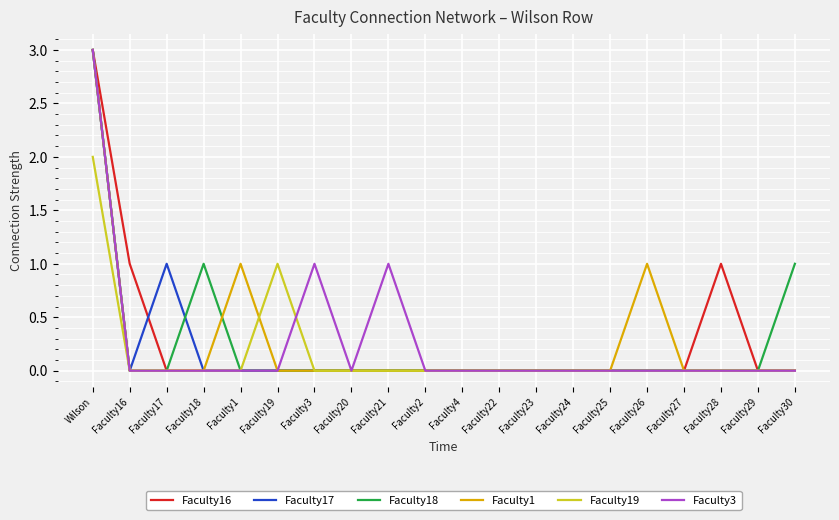

What are all the series names shown in the legend?

Faculty16, Faculty17, Faculty18, Faculty1, Faculty19, Faculty3